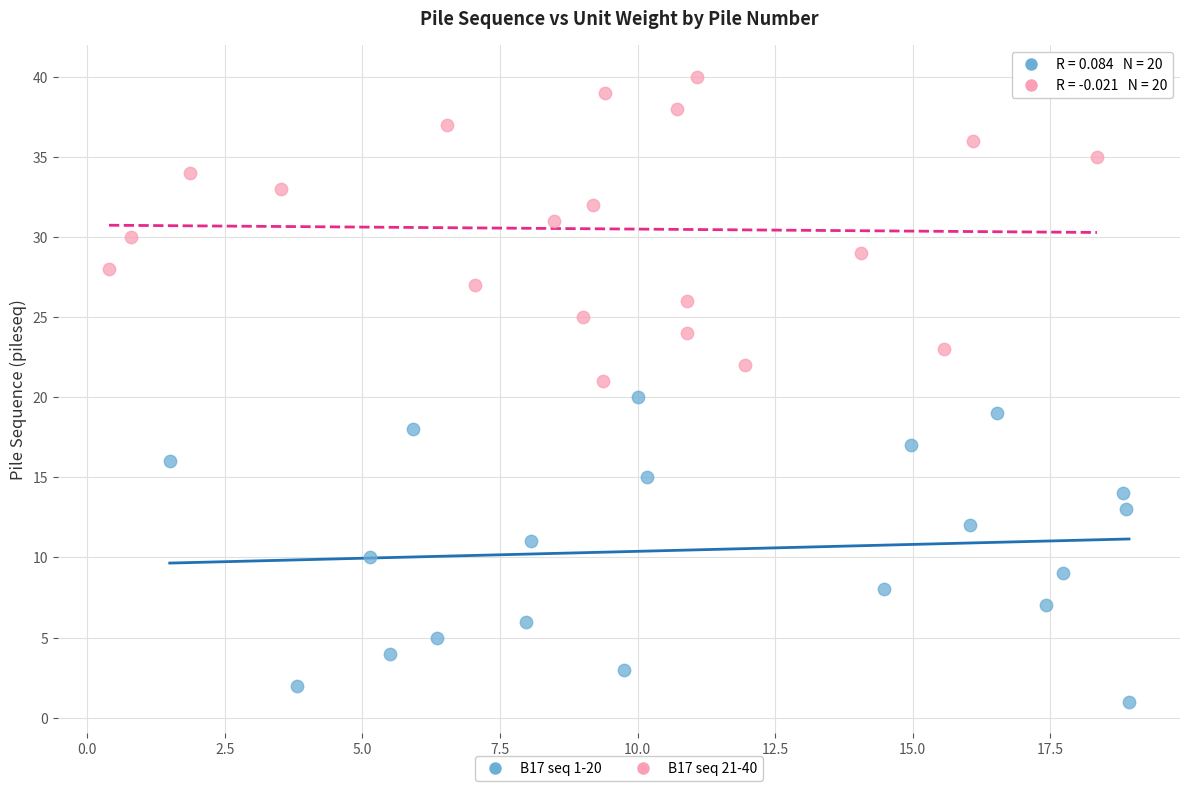

What are all the series names shown in the legend?

B17 seq 1-20, B17 seq 21-40